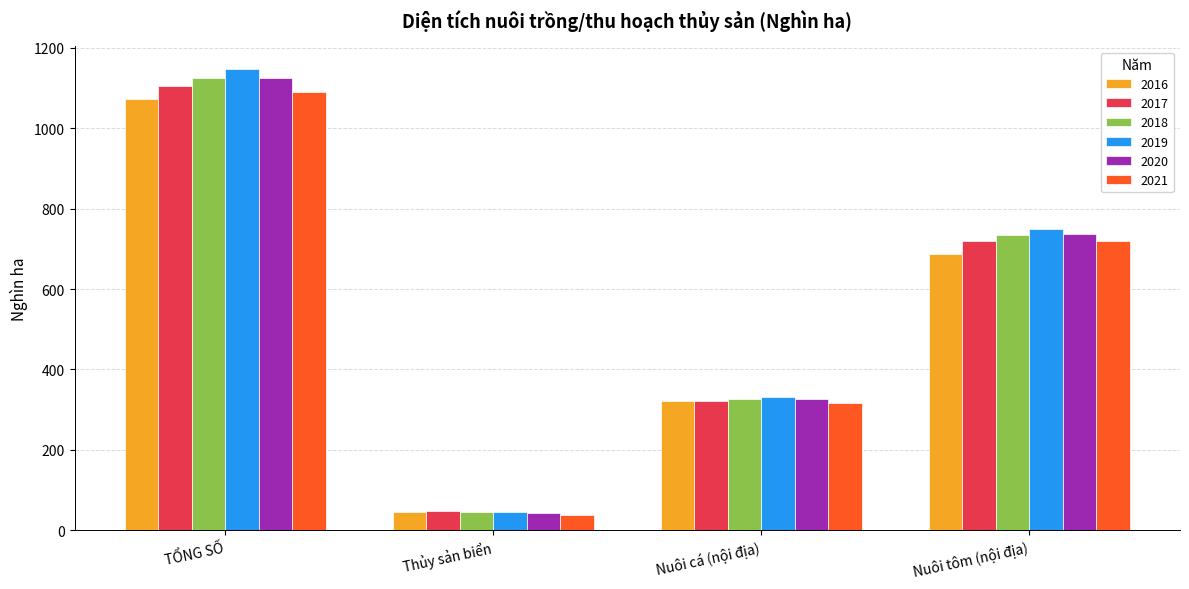

Reading left to right, extract all data points from this chart.

2016: 1071.4	46.0	321.6	686.5
2017: 1105.2	48.2	320.4	720.7
2018: 1125.9	45.2	327.2	734.7
2019: 1146.1	44.5	331.9	749.9
2020: 1125.3	41.9	326.7	736.2
2021: 1089.5	37.3	316.6	718.5